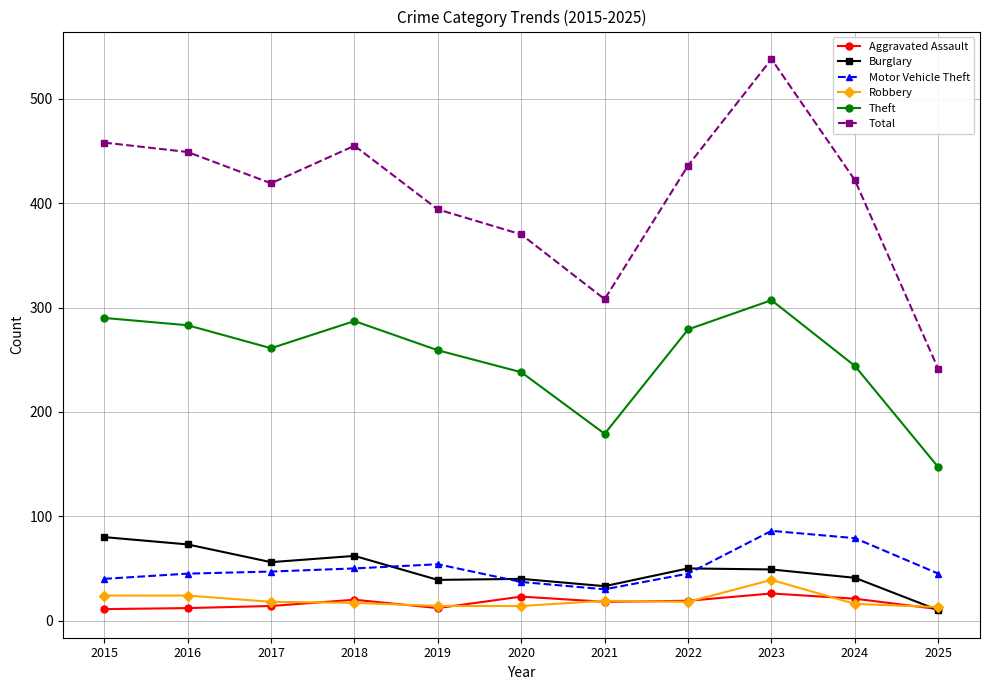

Count the number of data series in this chart.

6